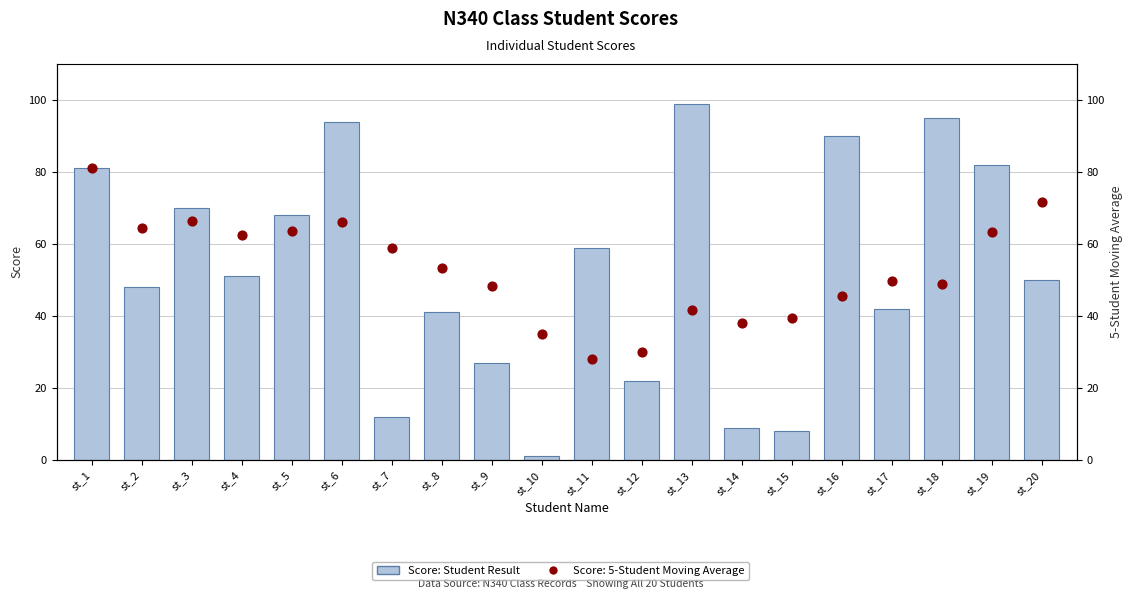

Between st_14 and st_13, which is larger?

st_13